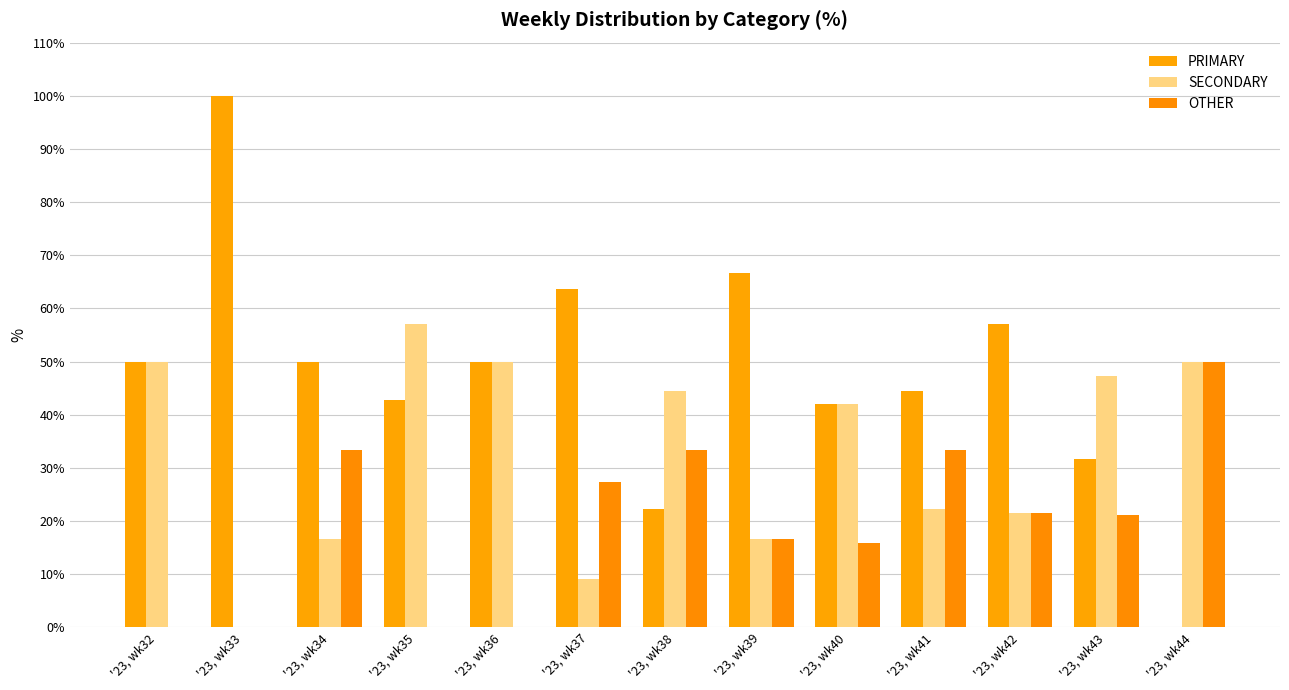

At which category is the sum across all series the highest?

'23, wk34